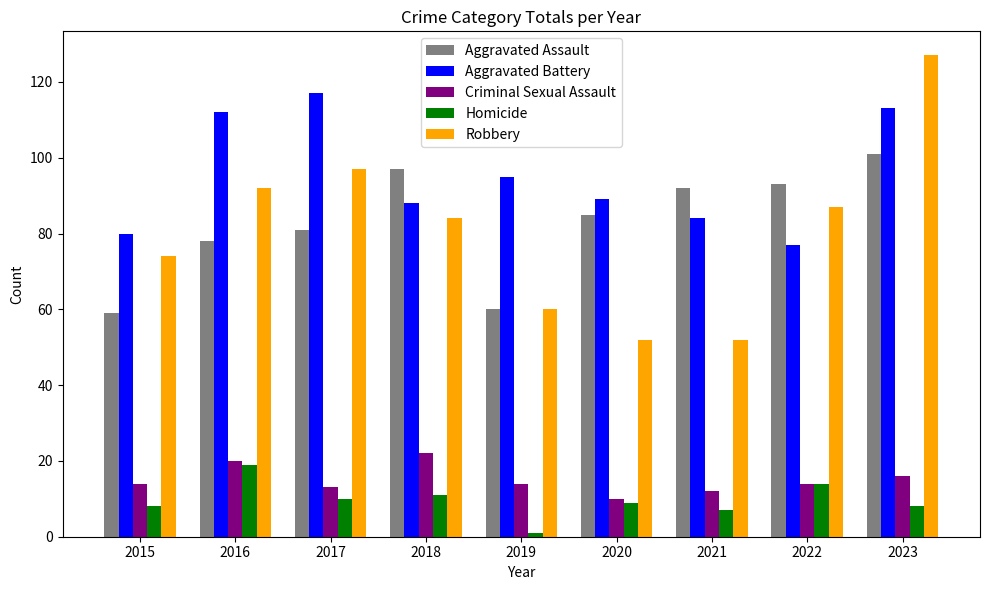

At which label does Aggravated Assault reach its peak?

2023